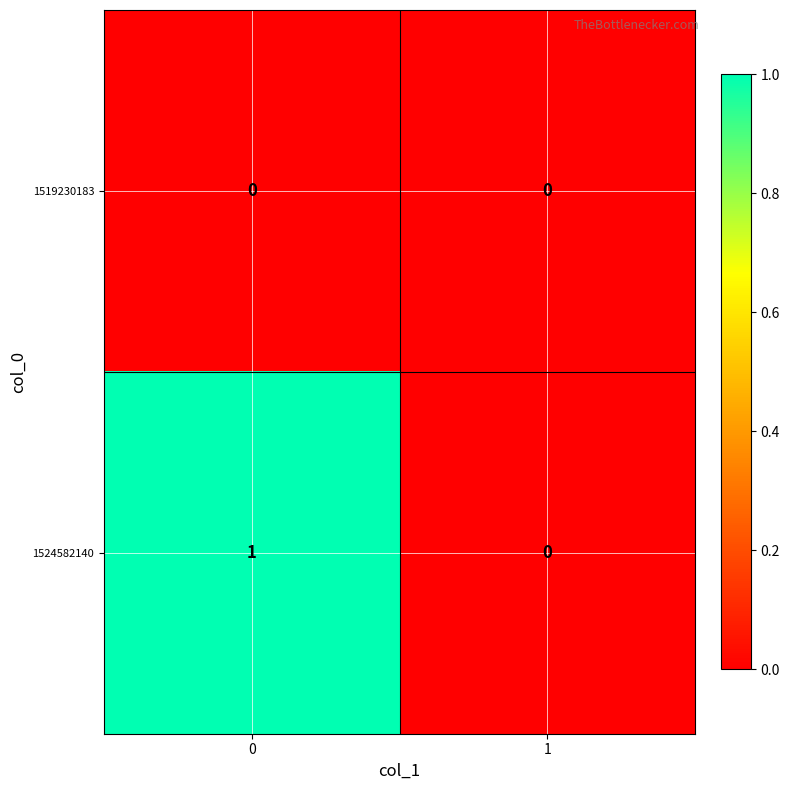

The value of 1524582140 at 1 is 1. True or false?

False